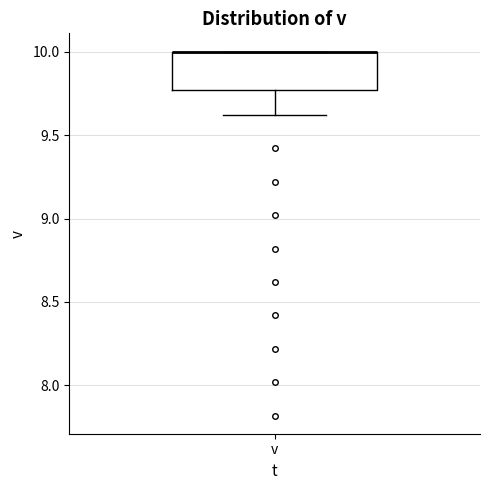

Where does the lower whisker of the box for v end on the y-axis? The values are not printed on the chart, so give them approximately, as read against the axis.

9.60